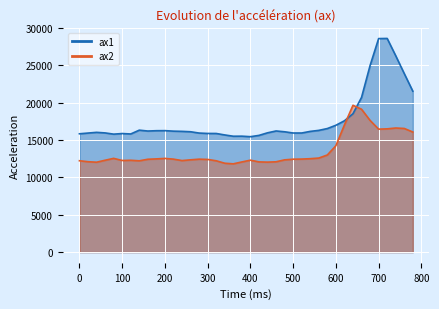

The value of ax2 at 40 is 12028. True or false?

True